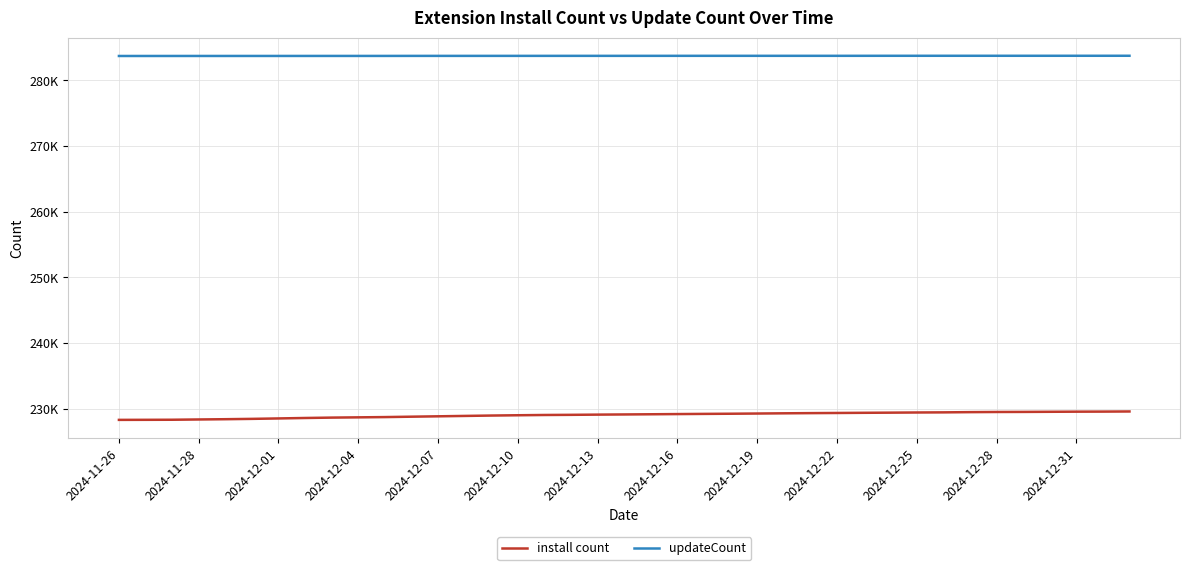

Rank the series by their average value, from lowest to highest.

install count, updateCount